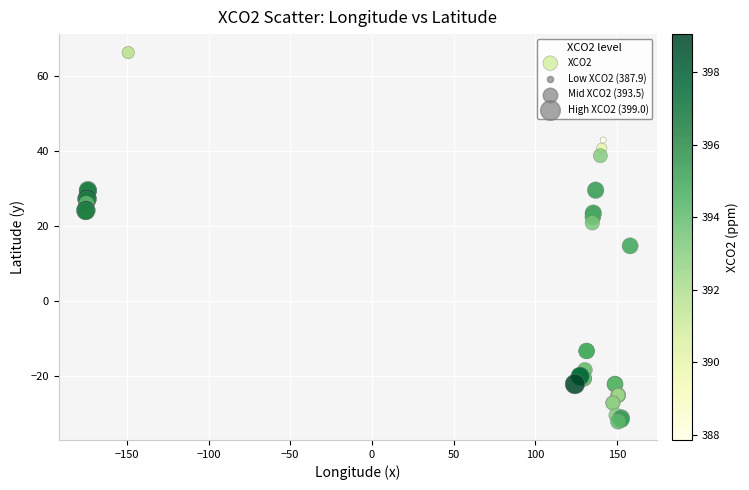

What Y value in the scatter plot is closest to 17?

14.8